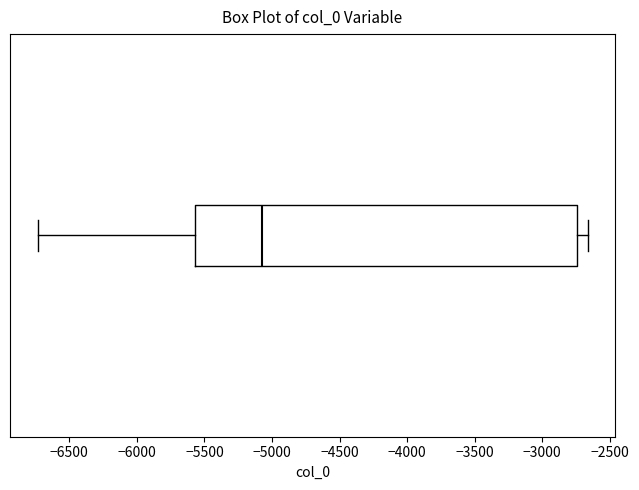

Transcribe this box plot: give where the median line is, the range the box spans, and where the two whiskers end, as read against the x-axis. The values are not printed on the chart, so give them approximately, as read against the axis.

median -5050, box -5550 to -2750, whiskers -6750 to -2650